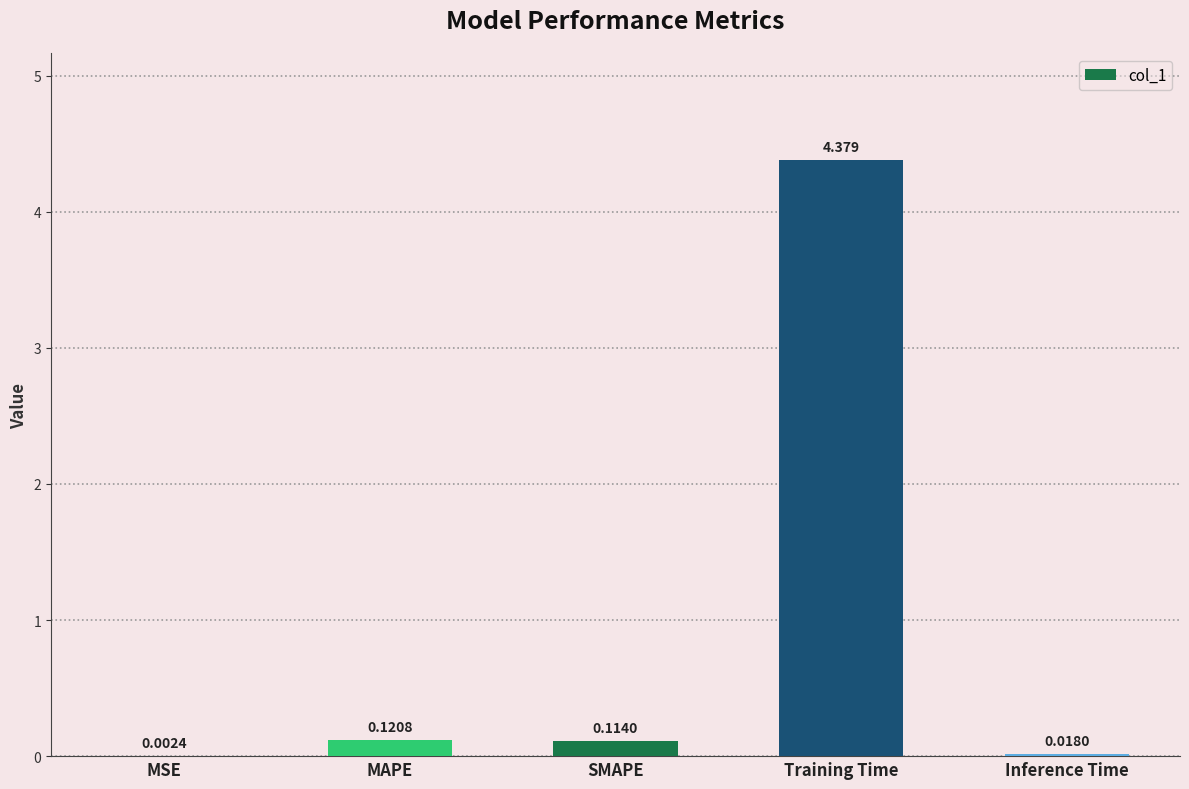

What is the maximum value shown in the chart?

4.4